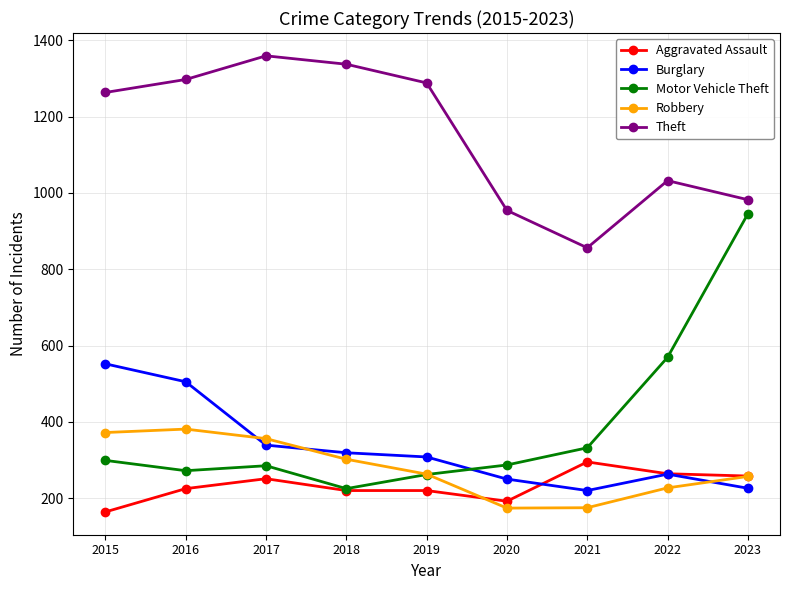

Rank the series by their maximum value, from lowest to highest.

Aggravated Assault, Robbery, Burglary, Motor Vehicle Theft, Theft